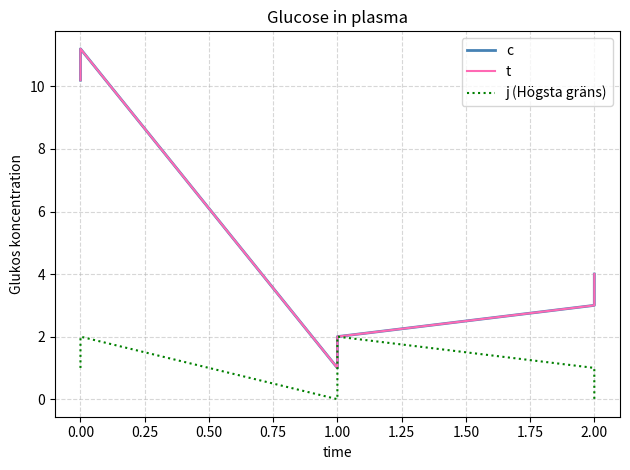

Reading left to right, transcribe all the data shown in this chart.

c: 10.2	11.2	1.0	2.0	3.0	4.0
t: 10.2	11.2	1.0	2.0	3.0	4.0
j (Högsta gräns): 1.0	2.0	0.0	2.0	1.0	0.0